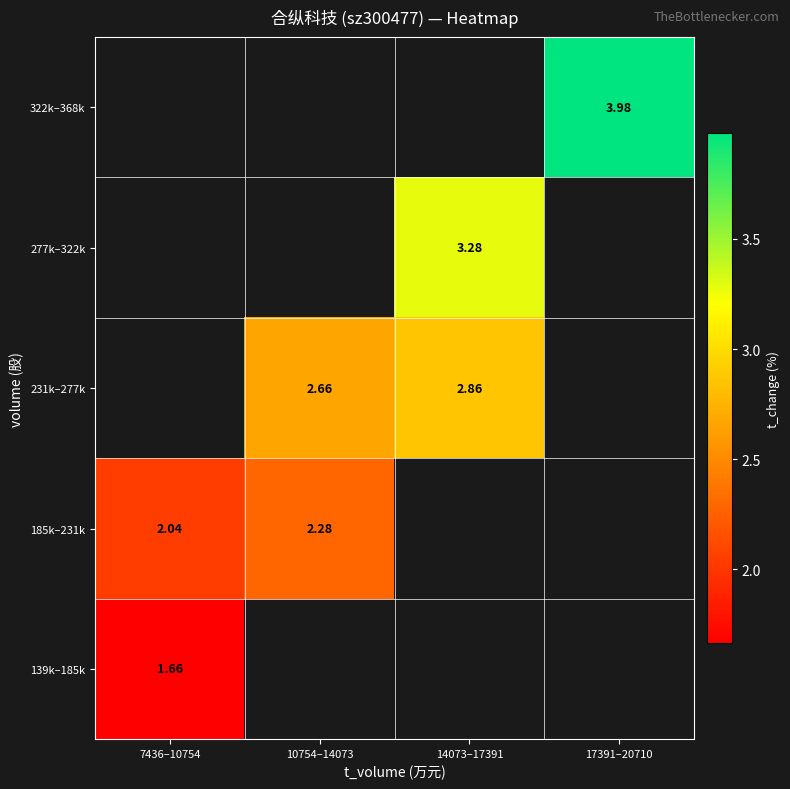

How many distinct data groups are displayed?

5